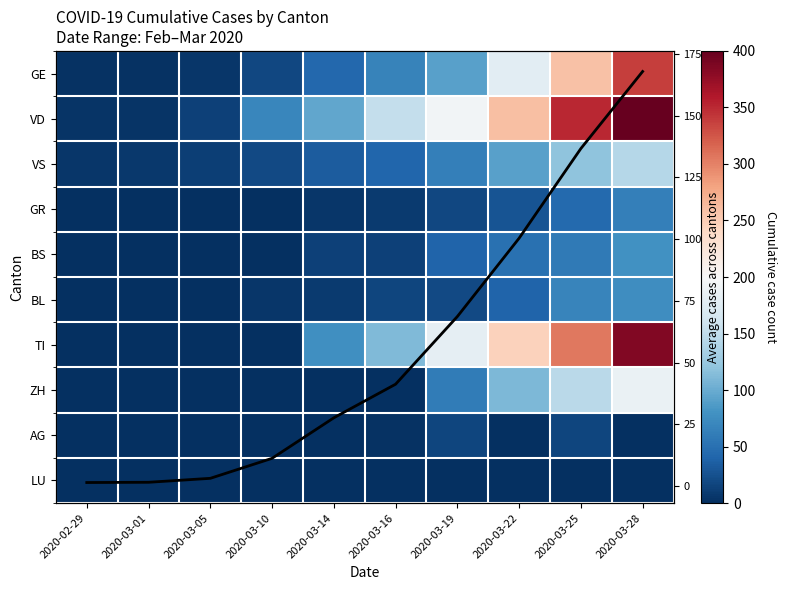

Which series has the widest spread of values?

VD